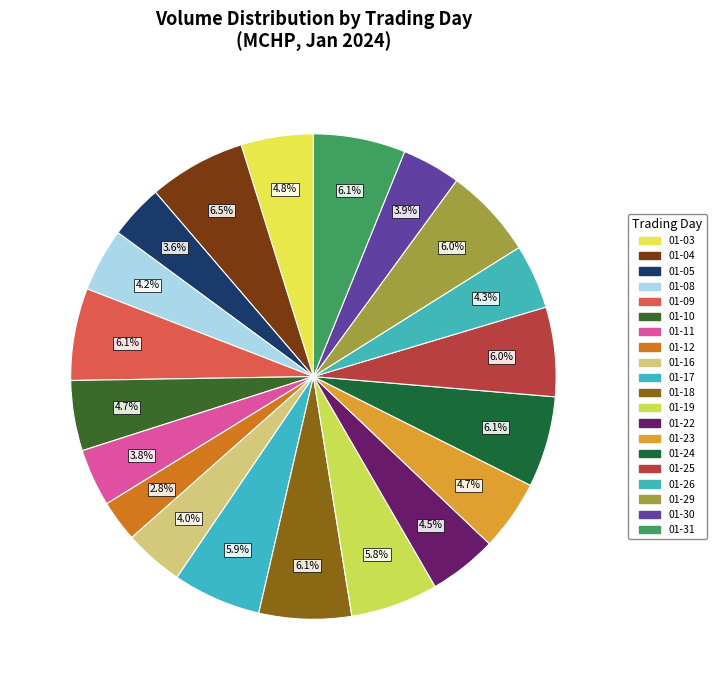

How many slices are in this pie chart?

20